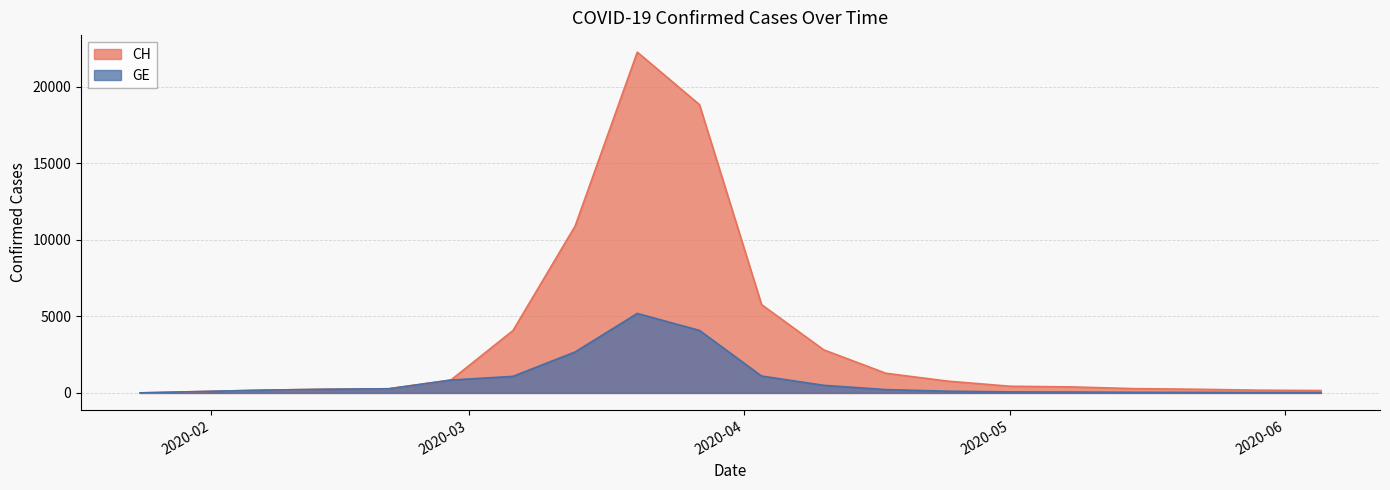

Which series changed the most between 2020-04-03 and 2020-05-29?

CH